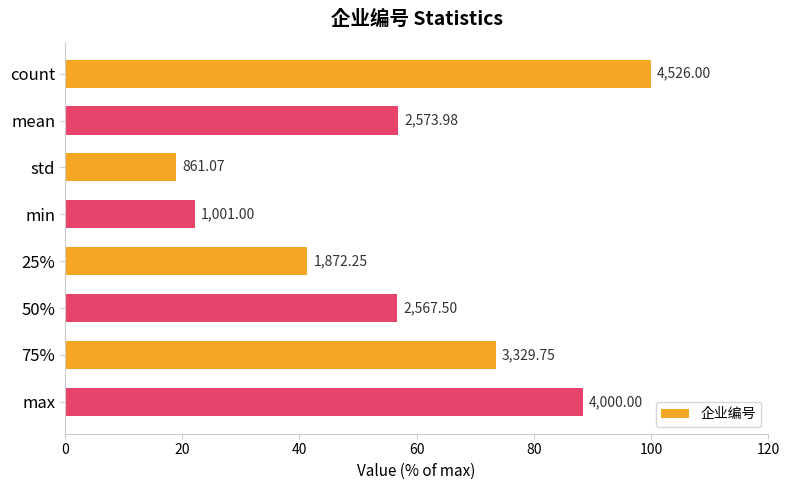

How many bars are there in total?

8